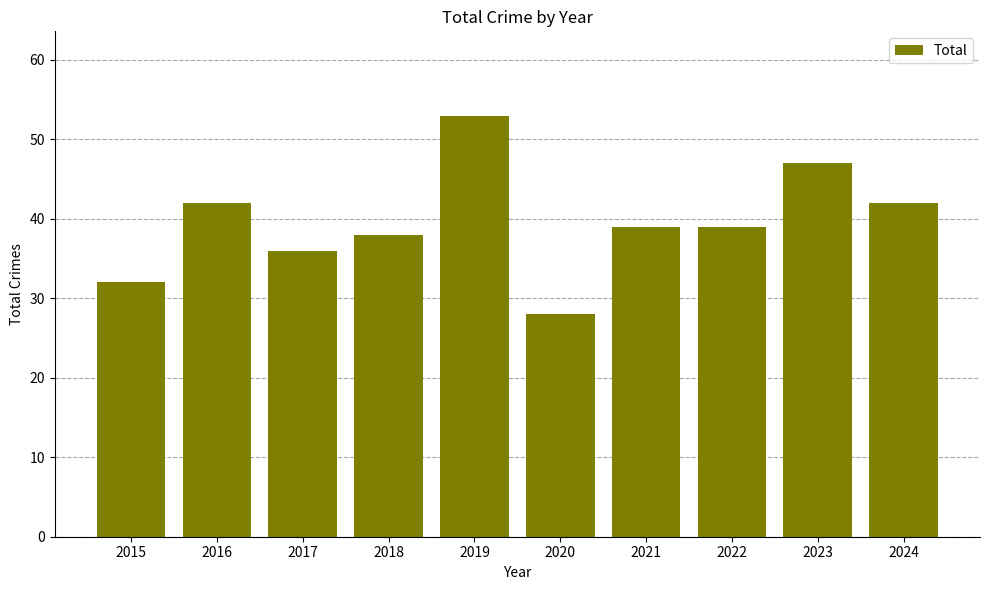

What is the sum of all values?

396